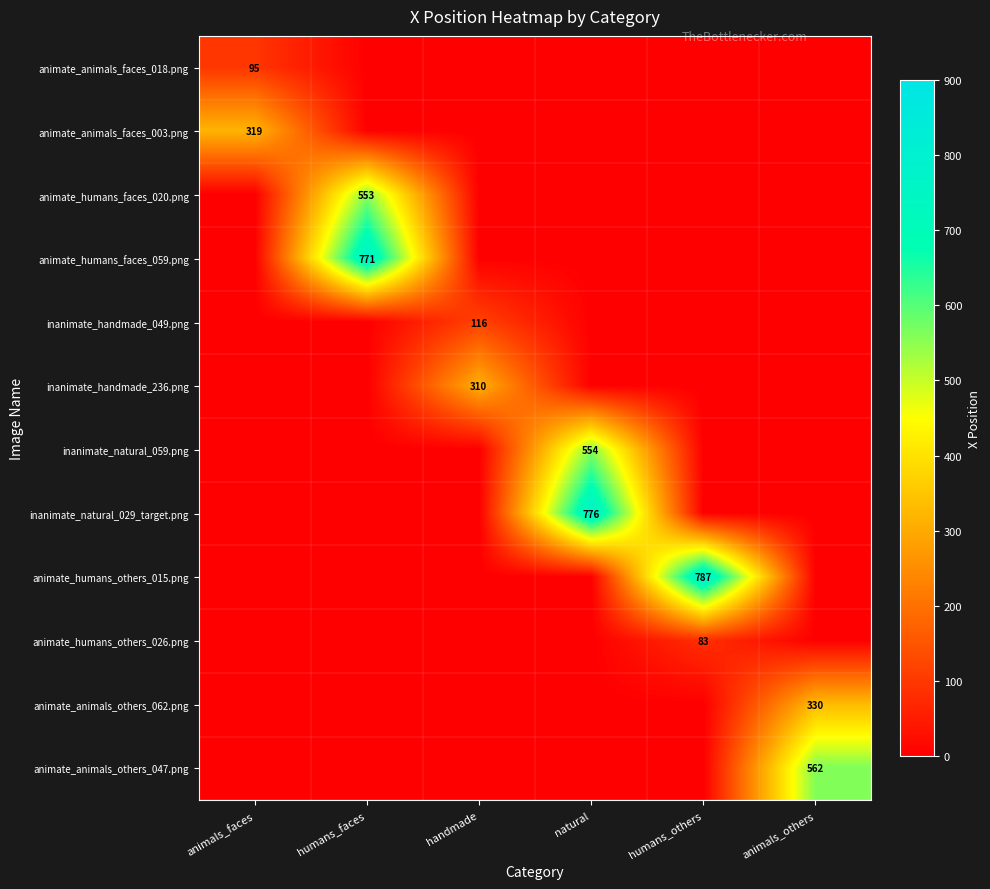

The value of animate_humans_others_026.png at humans_others is 25. True or false?

False